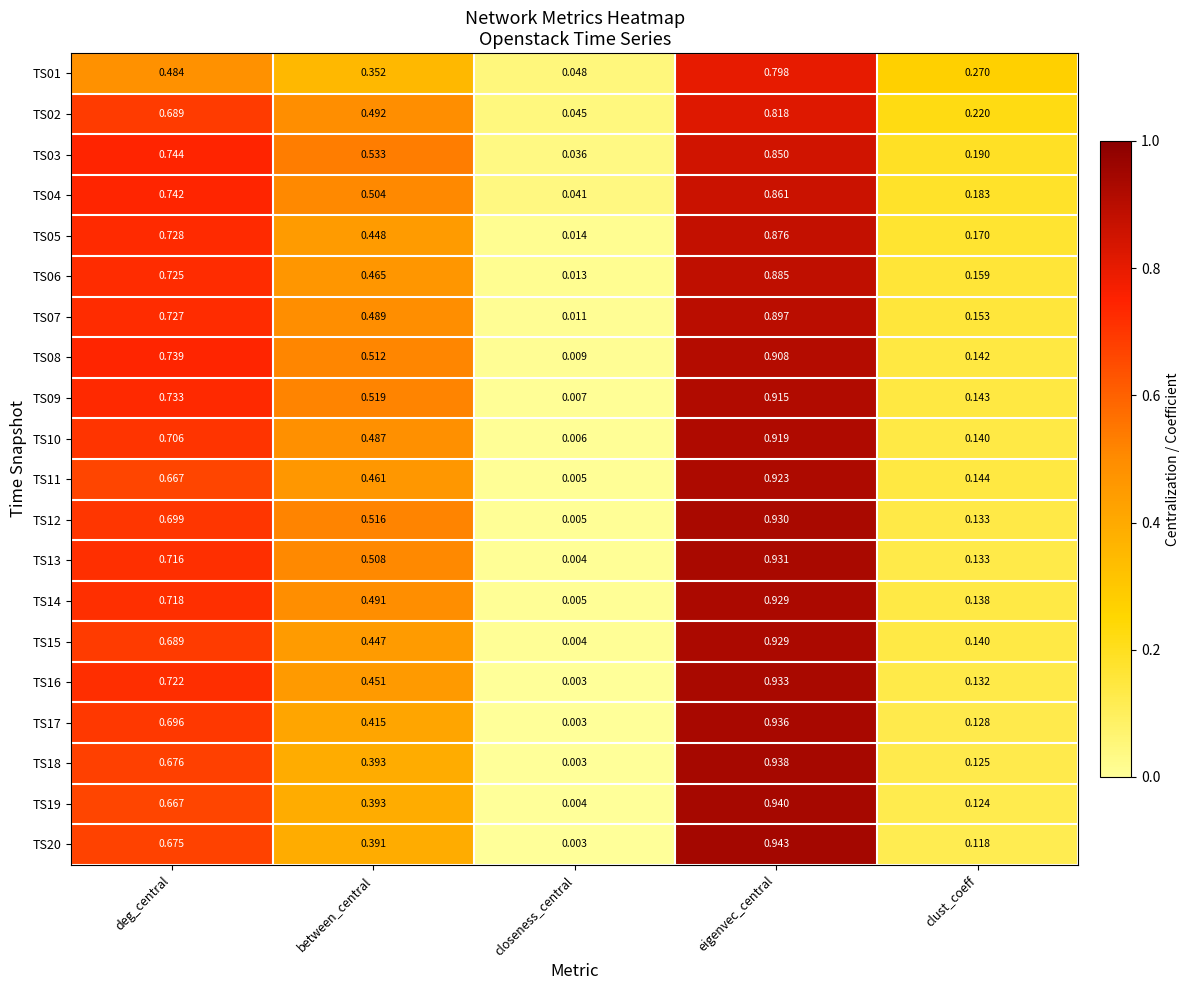

Which category has the highest value in the TS04 series?

eigenvec_central